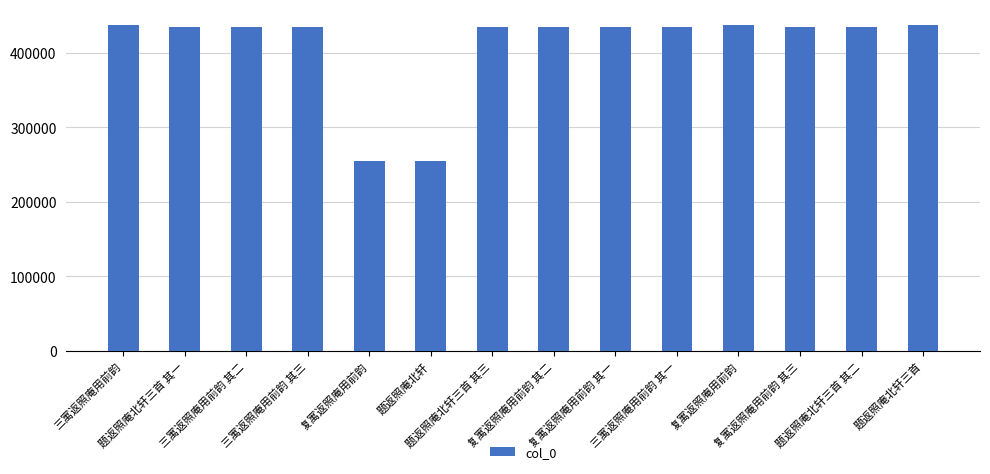

What is the ratio of the value at 题返照庵北轩 to the value at 复寓返照庵用前韵 其二?

0.6